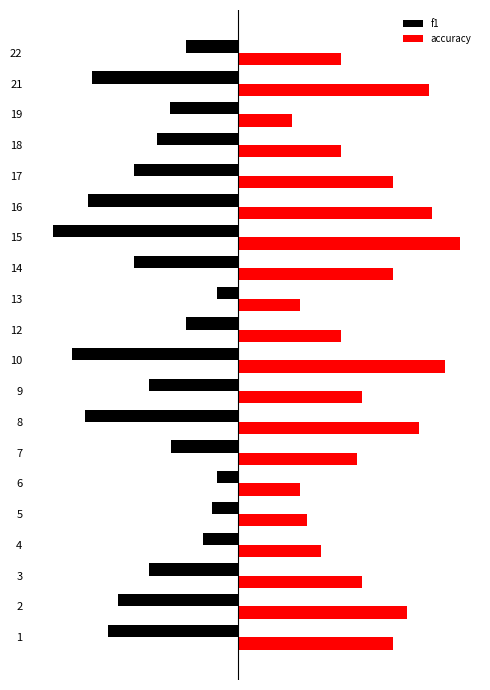

Is it true that f1 equals -0.1 at 7?

False